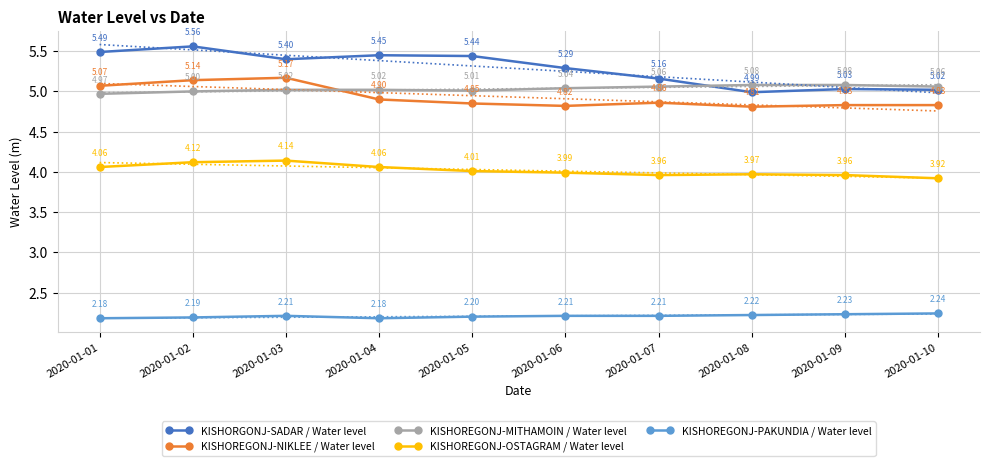

How many lines are shown in the chart?

5